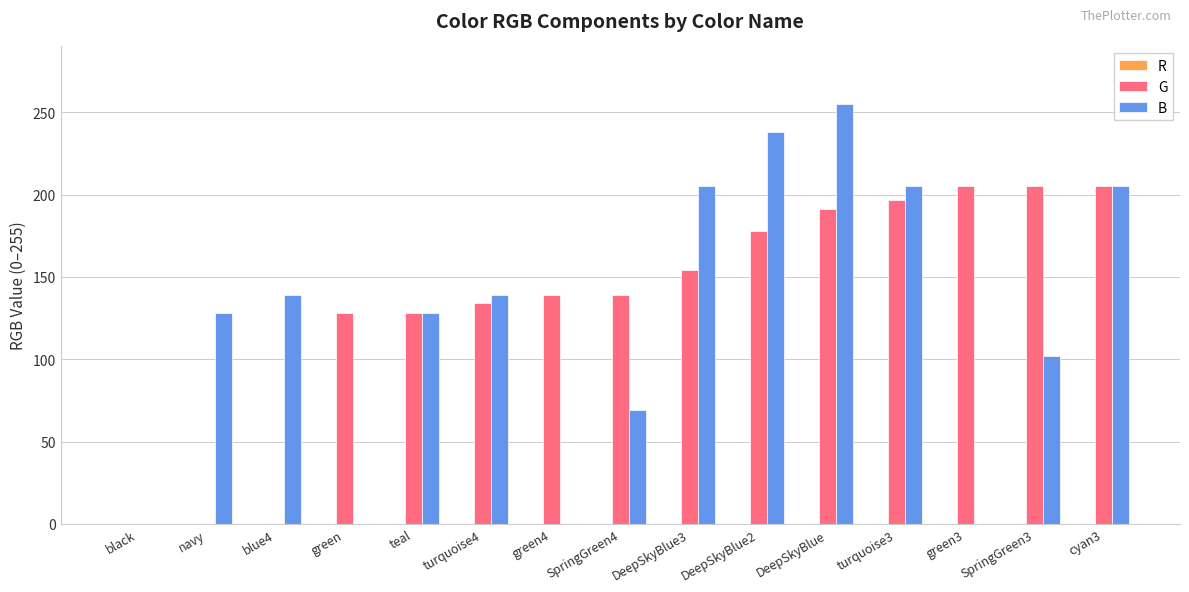

True or false: G has a value of 65 at turquoise4.

False